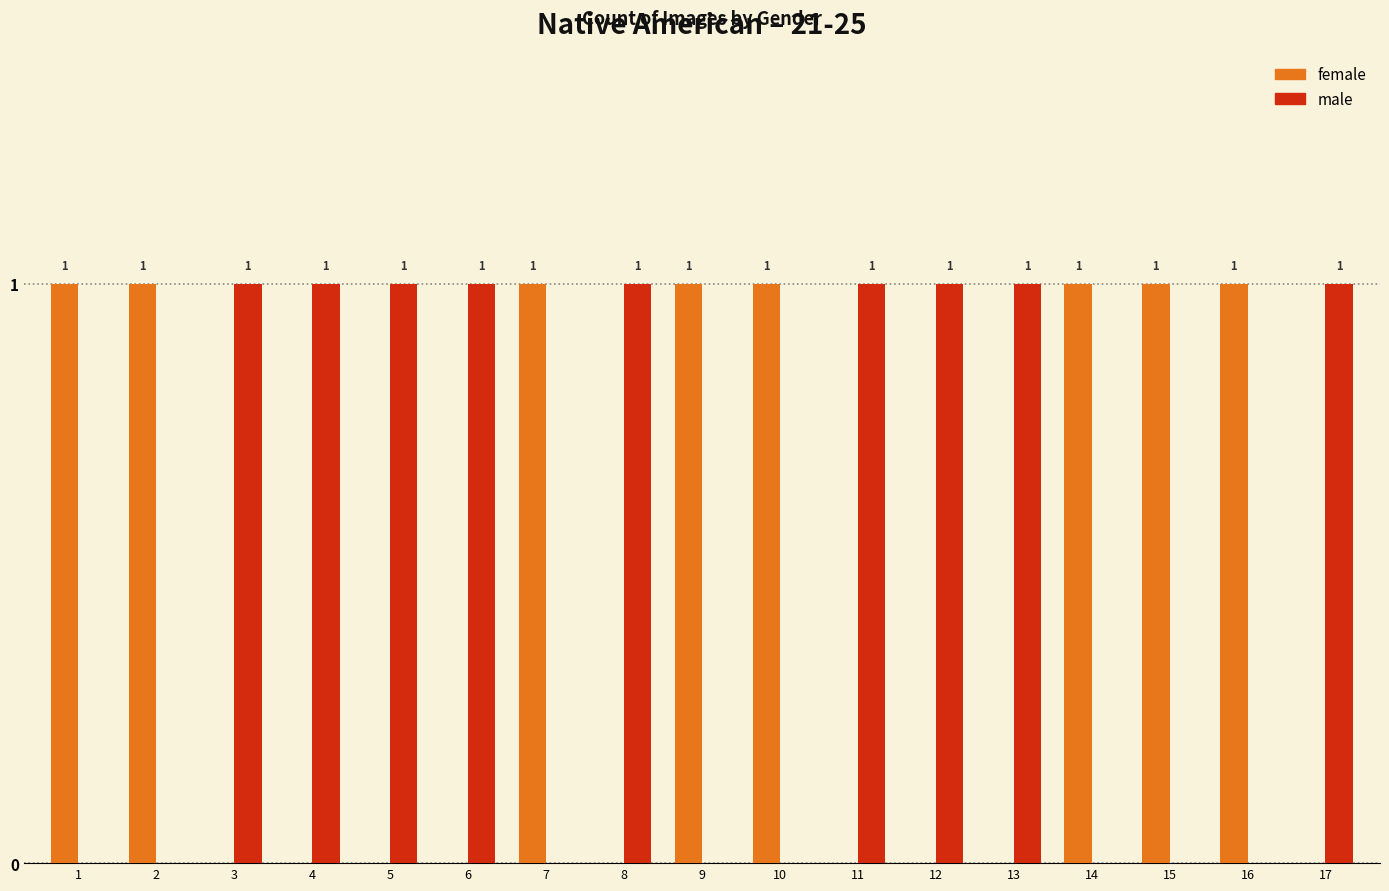

How many female values are between 0 and 1?

17